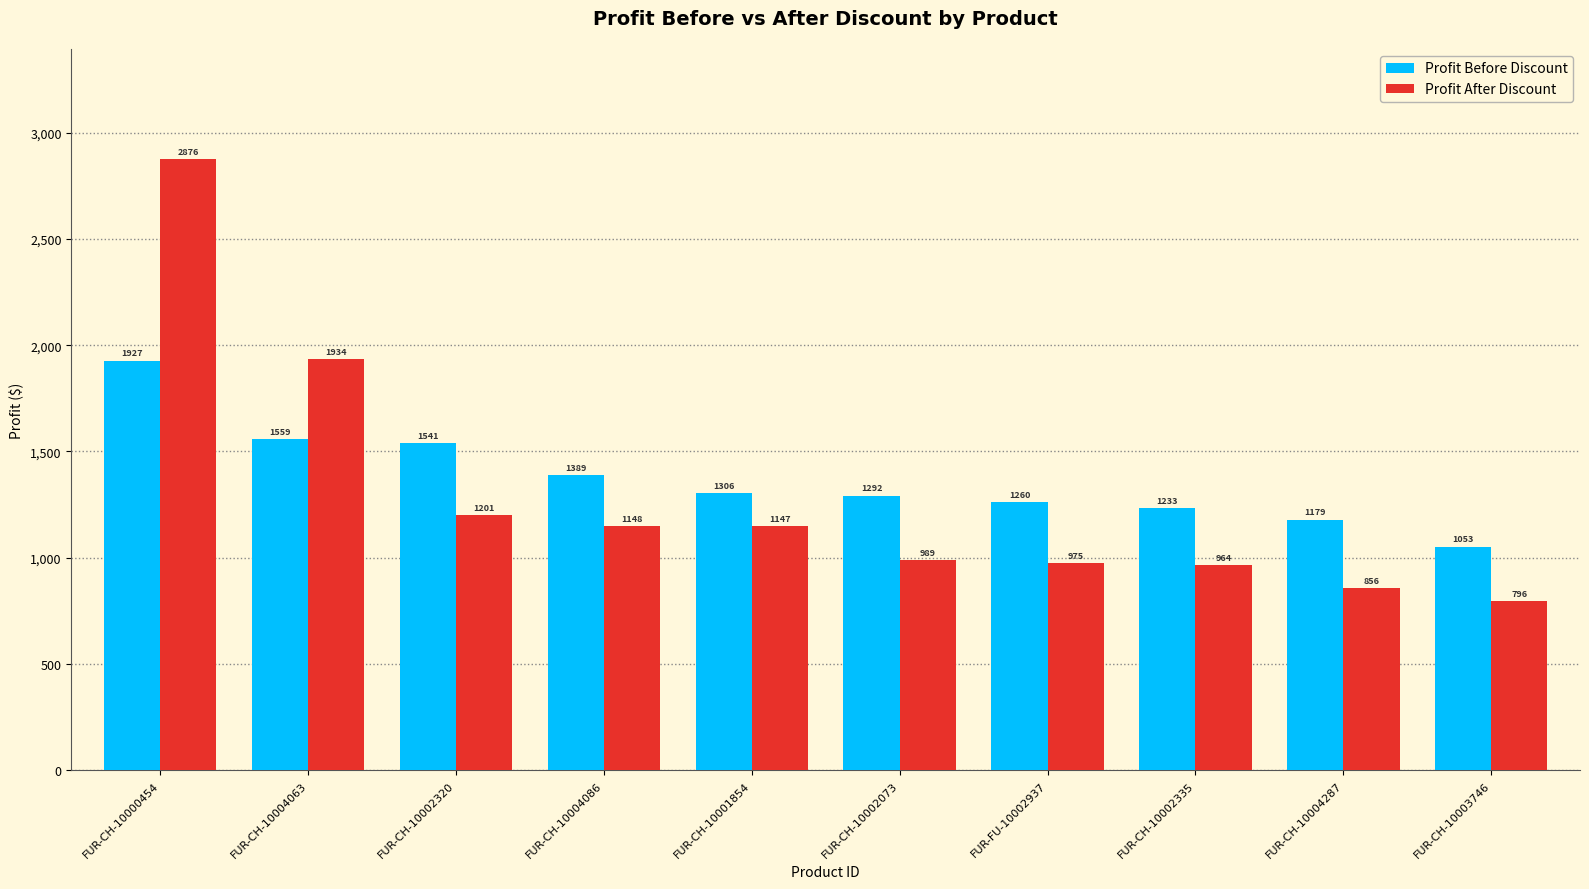

What is the label of the 4th bar from the right?

FUR-FU-10002937